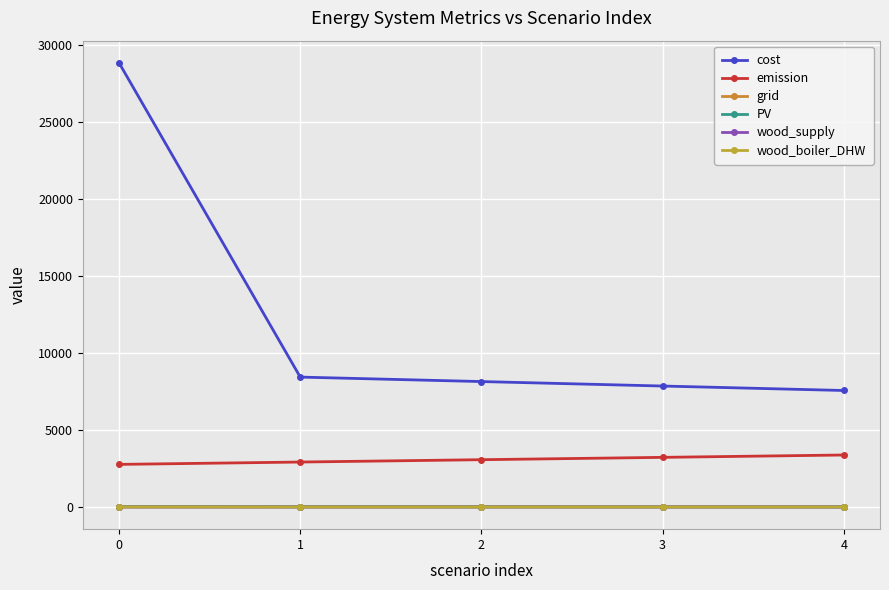

True or false: grid and wood_supply intersect in this chart.

False